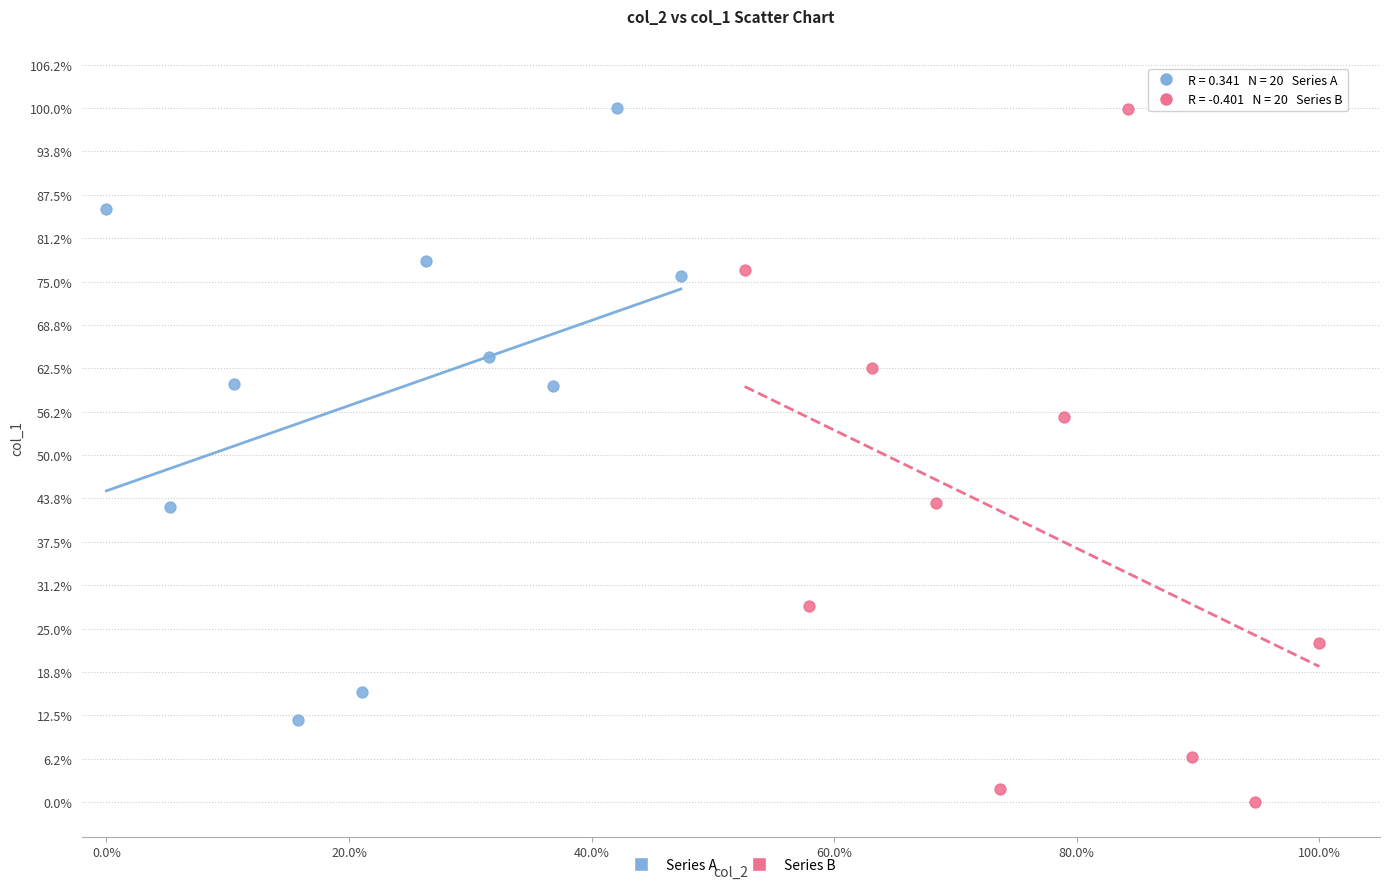

Which series has the largest Y range (max minus min)?

Series B